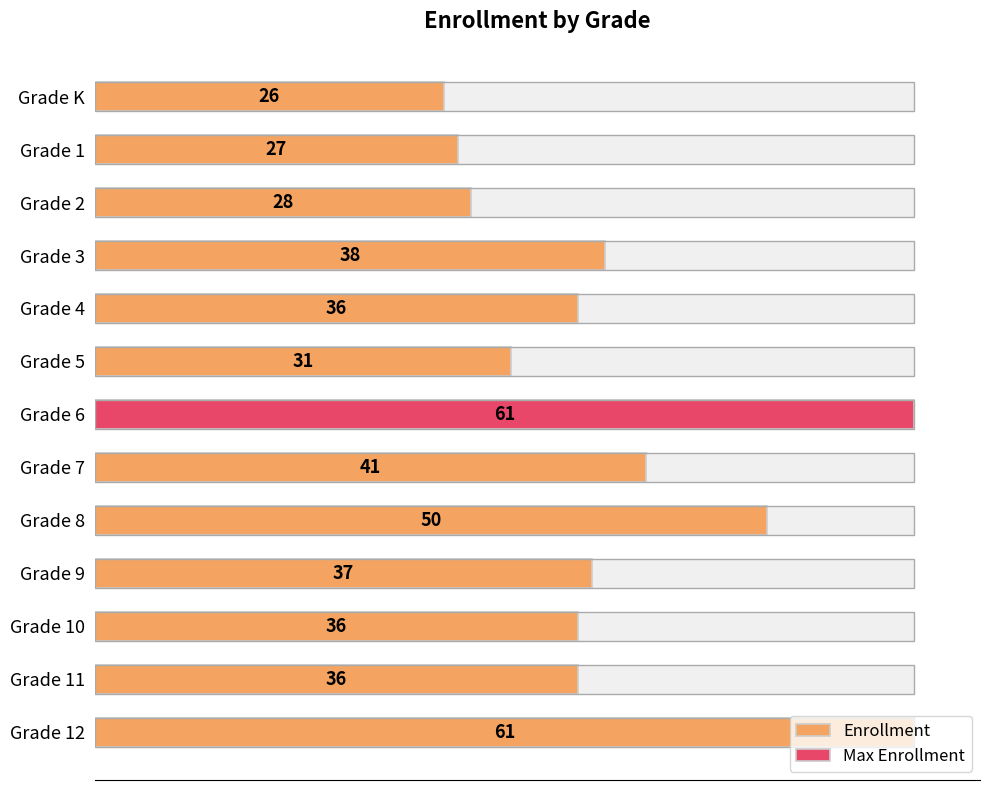

Reading right to left, list all the values displayed in this chart.

61	36	36	37	50	41	61	31	36	38	28	27	26